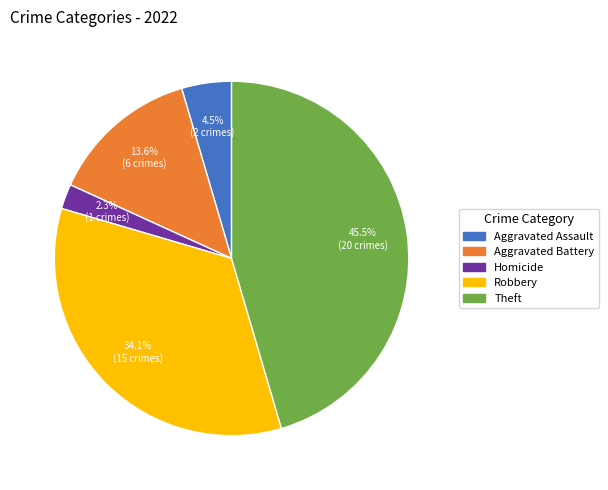

Is there any slice that represents more than half of the pie?

No